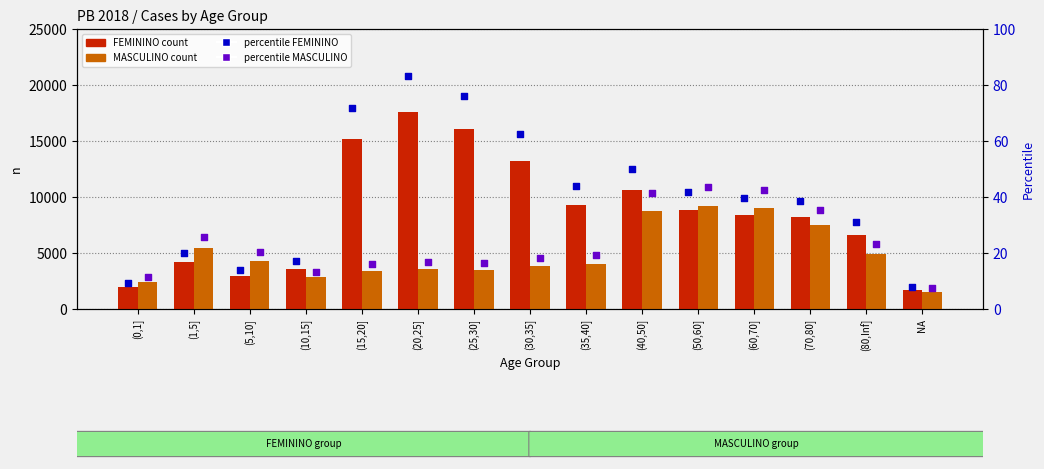

Is the value of FEMININO at (5,10] greater than the value of percentile MASCULINO at (40,50]?

Yes